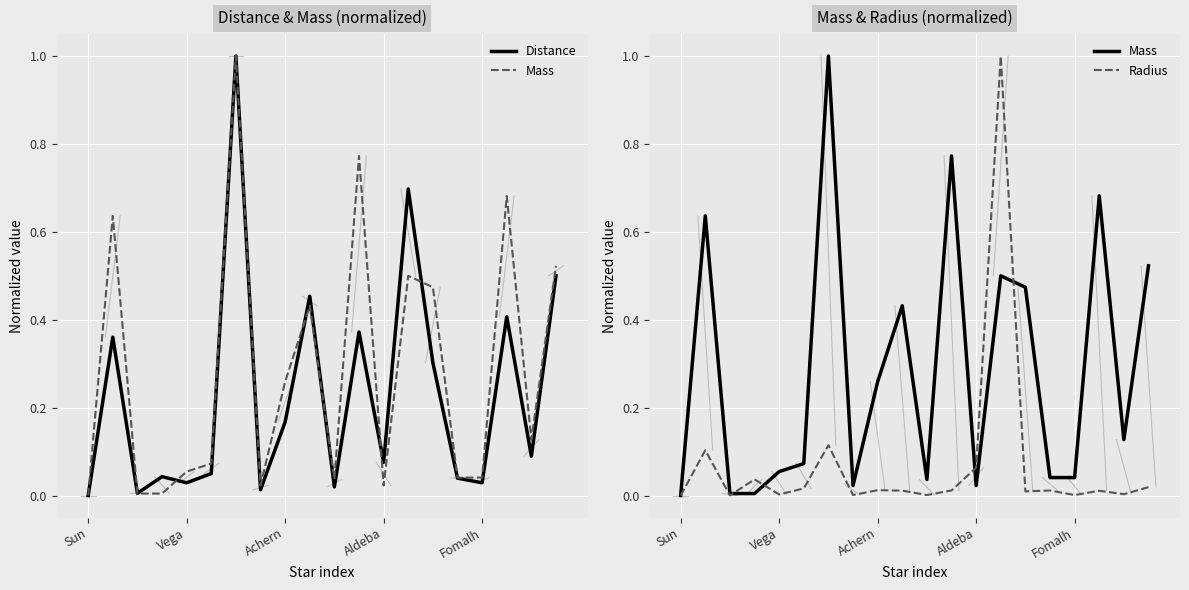

Which series has the largest total across all categories?

Mass